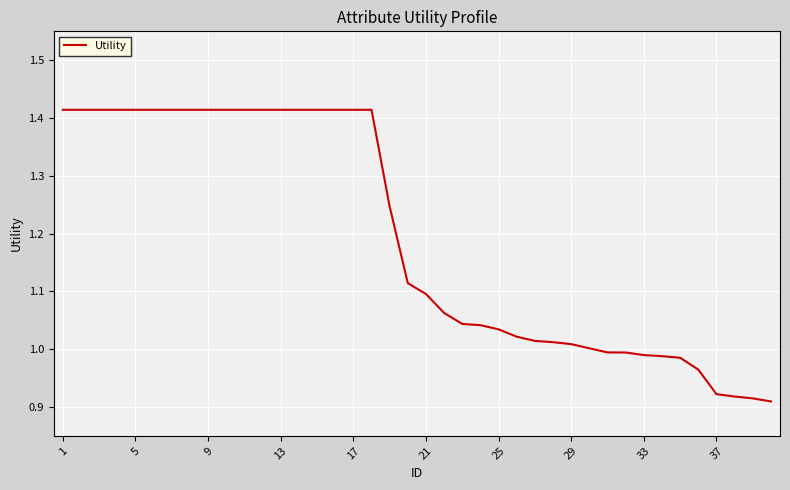

What is the difference between the maximum and minimum values?

0.5